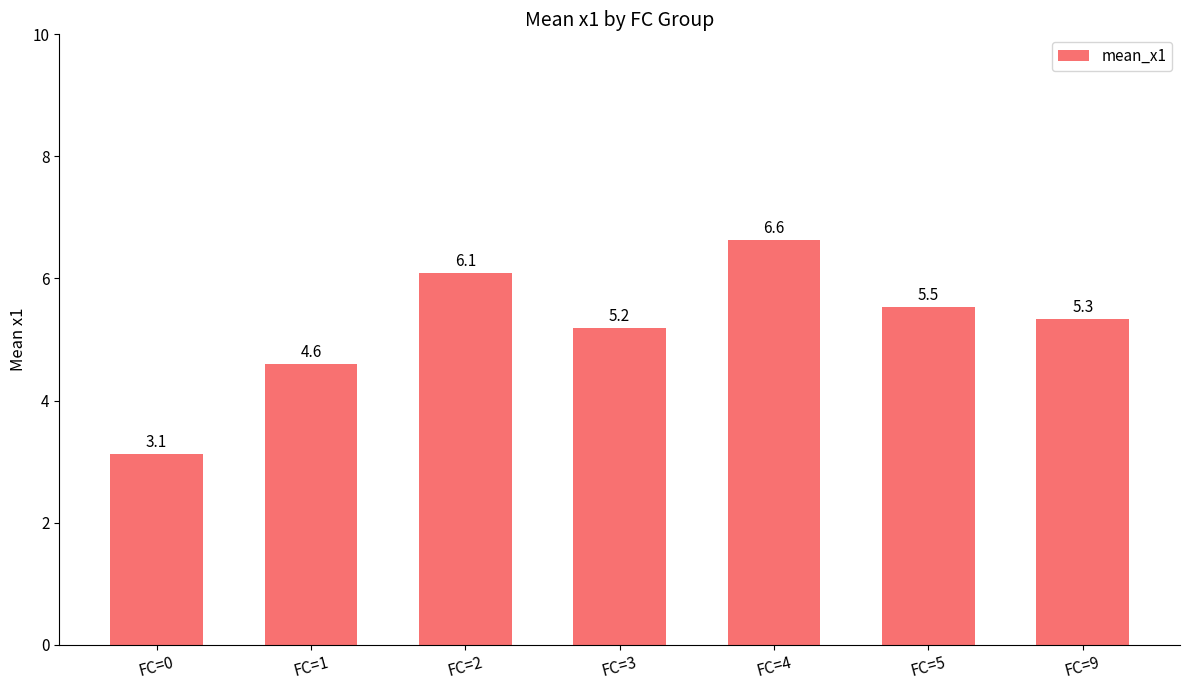

Count the number of values greater than 5.

5